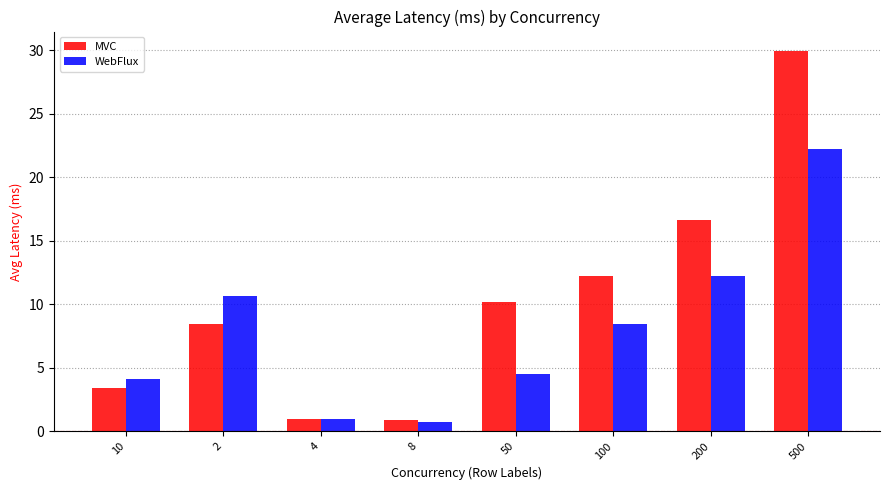

Between 200 and 500, which series saw the biggest shift?

MVC